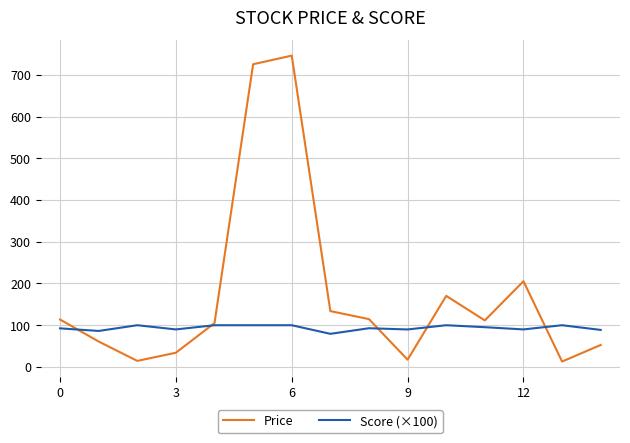

Which series has the widest spread of values?

Price